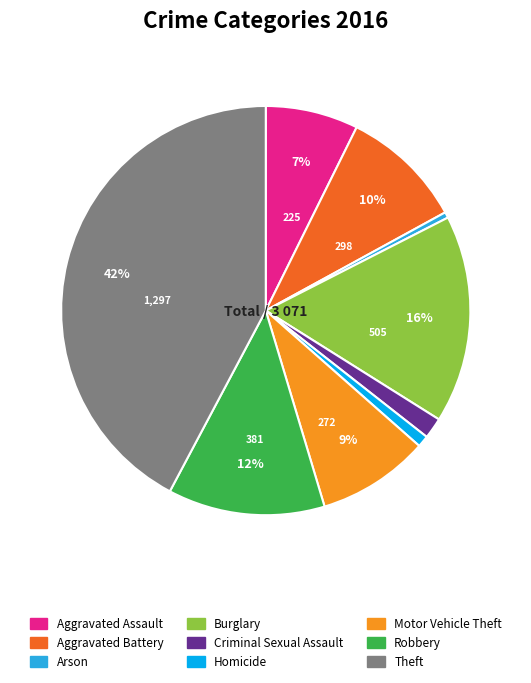

The Aggravated Assault slice represents 7% of the pie. True or false?

True